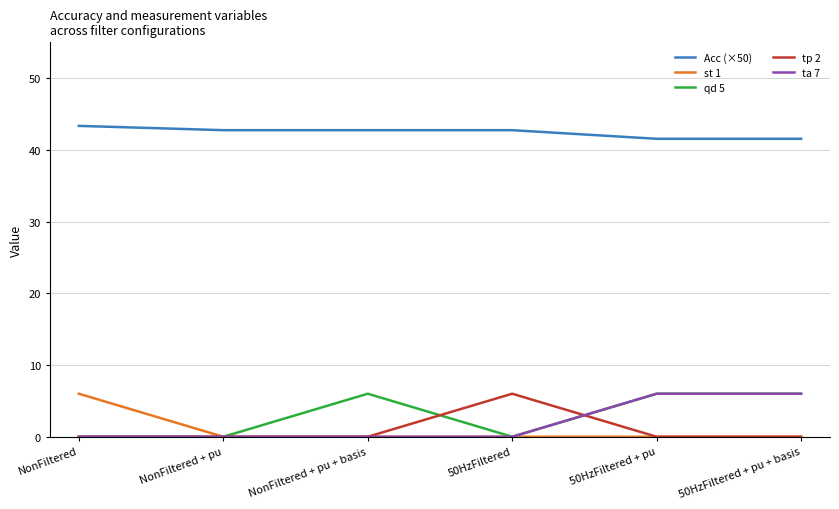

Which series has the largest total across all categories?

Acc (×50)